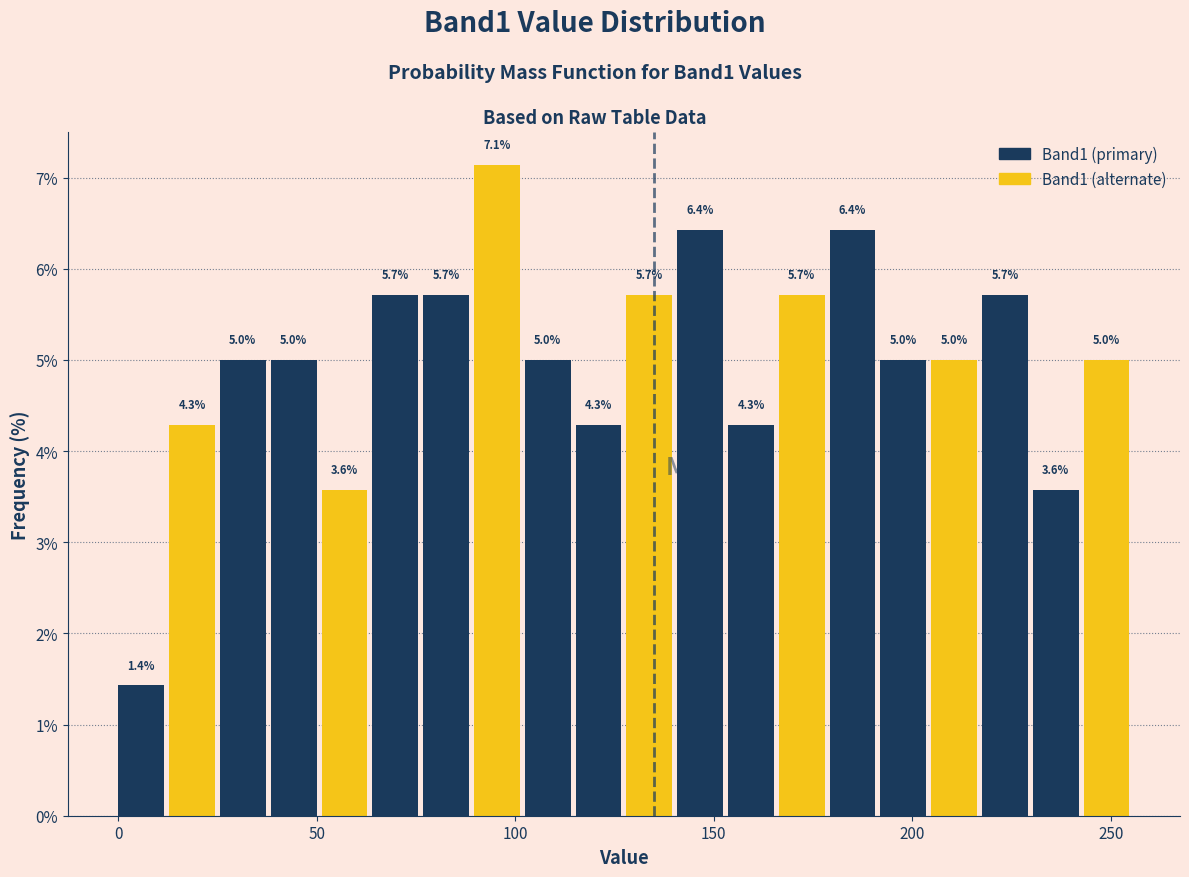

Around what value on the x-axis is the tallest bar? Give the approximate position of its centre, as read against the axis.

95